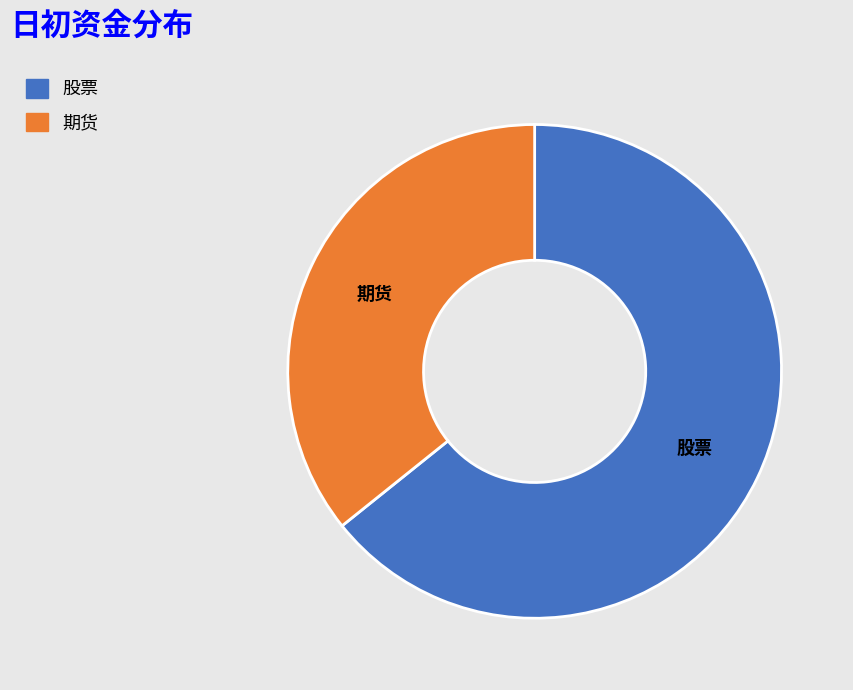

Rank the categories by value from highest to lowest.

股票, 期货